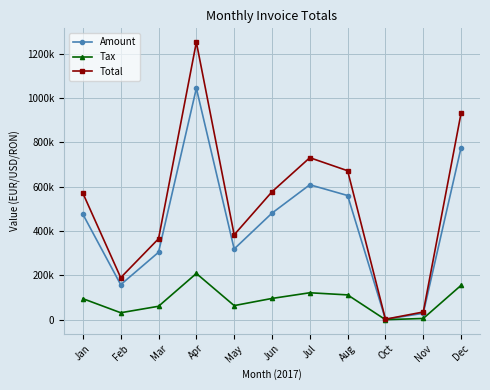

How many data points does each series have?

11